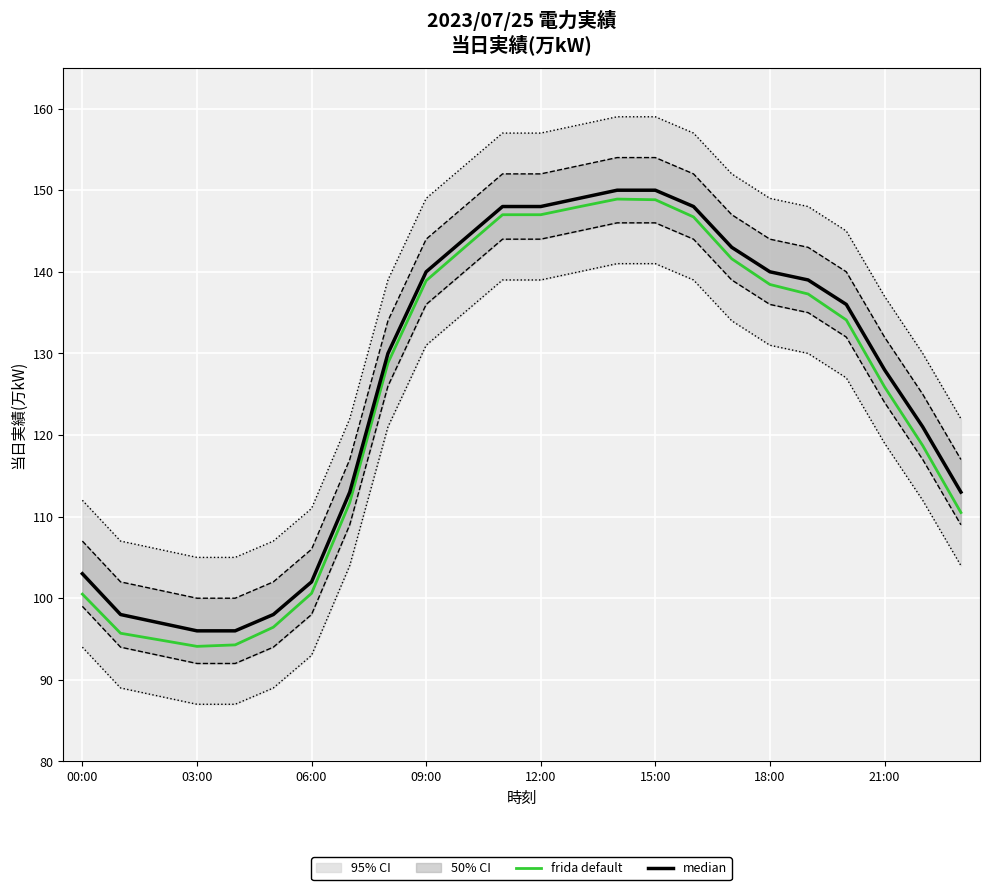

Read the median value at 17.

143.0